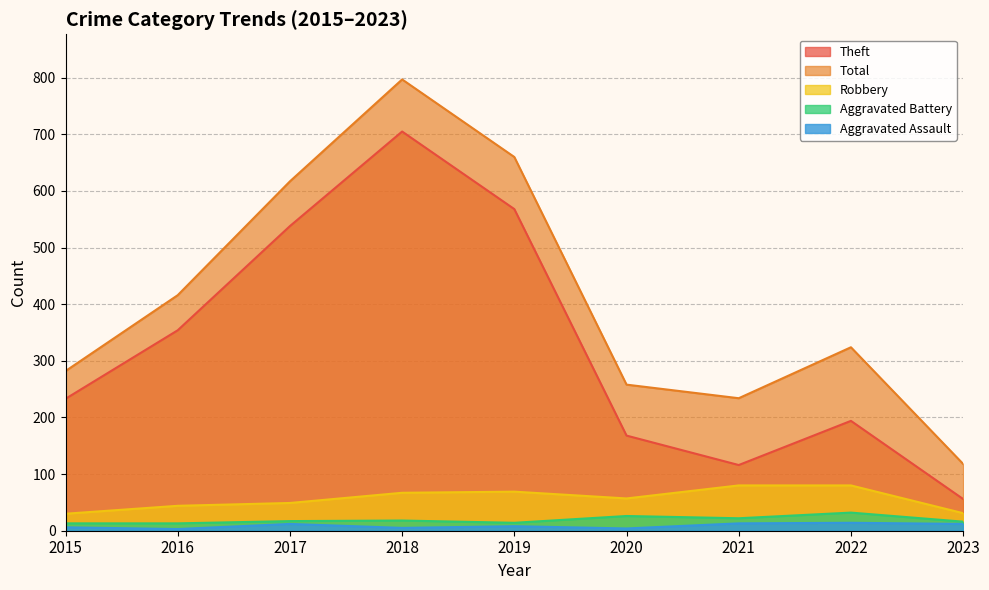

The value of Total at 2018 is 283. True or false?

False